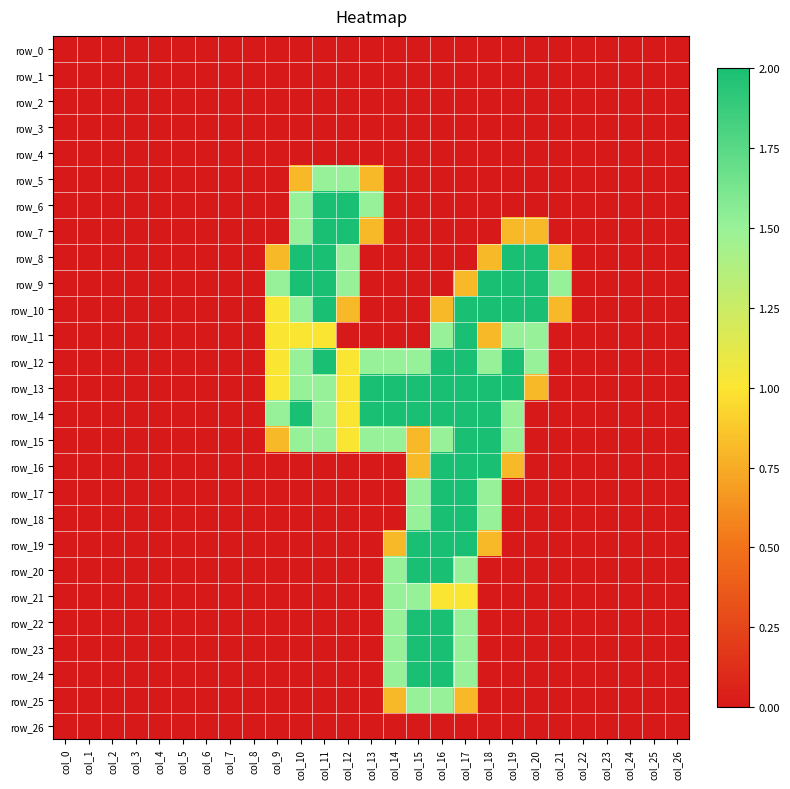

List the series in order of their peak value, lowest first.

row_0, row_1, row_2, row_3, row_4, row_26, row_5, row_21, row_25, row_6, row_7, row_8, row_9, row_10, row_11, row_12, row_13, row_14, row_15, row_16, row_17, row_18, row_19, row_20, row_22, row_23, row_24